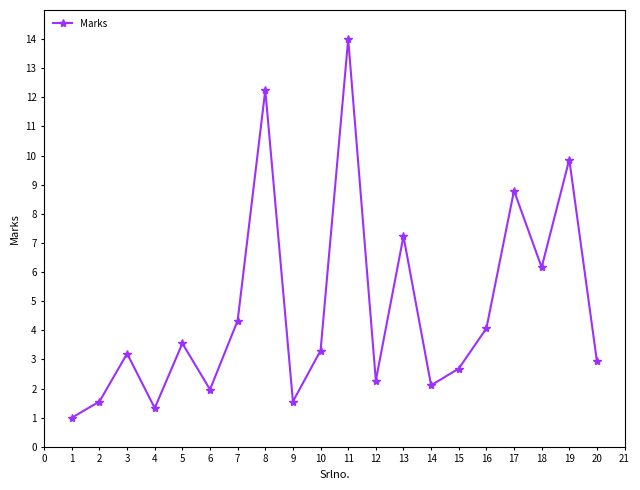

What is the value of the 17th point from the left?

8.8